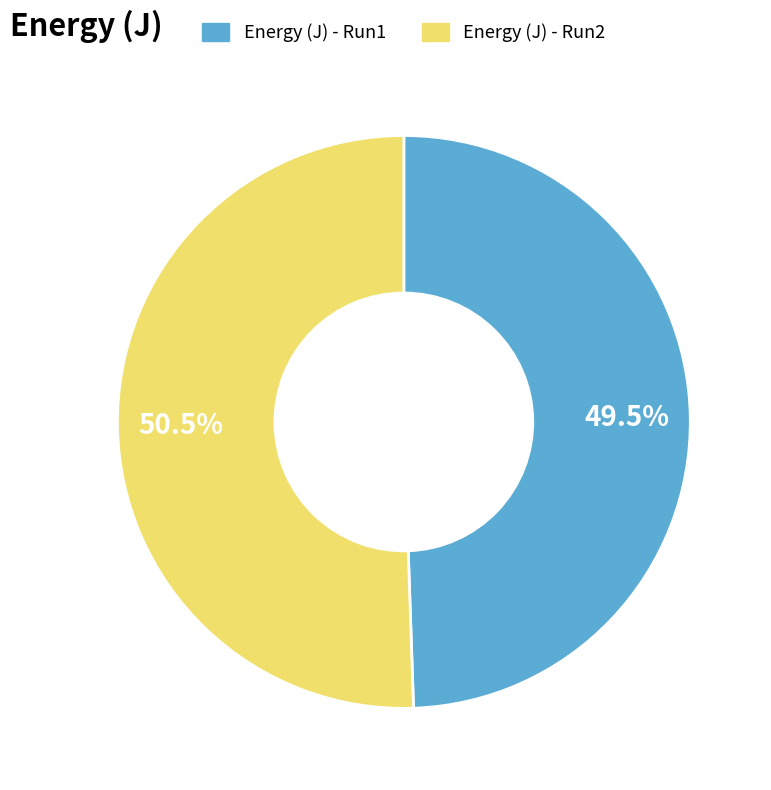

Rank the categories by value from highest to lowest.

Energy (J) - Run2, Energy (J) - Run1